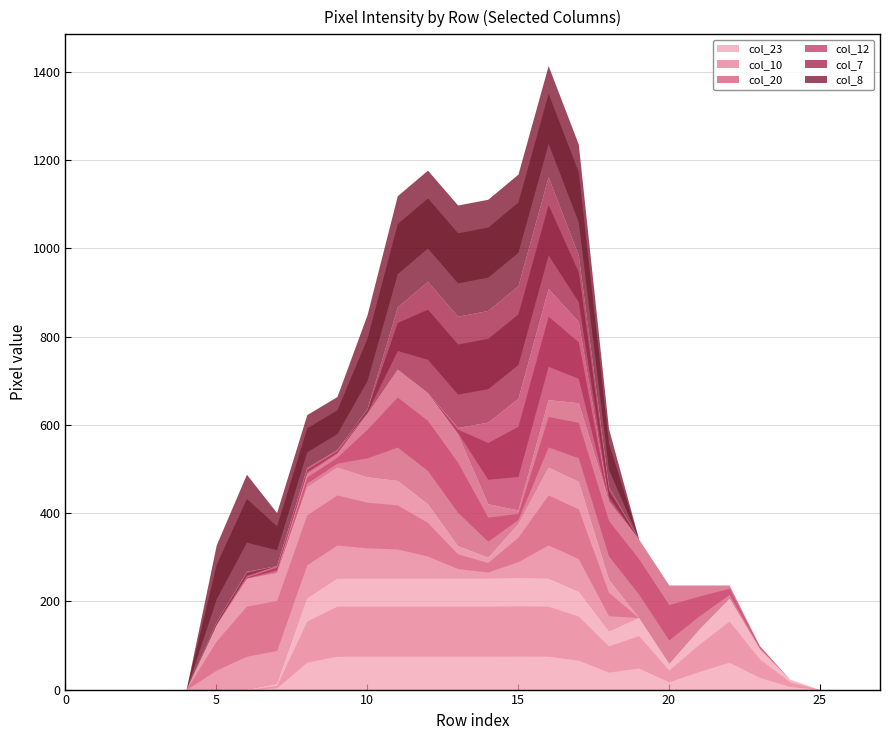

How many series are shown in this chart?

6